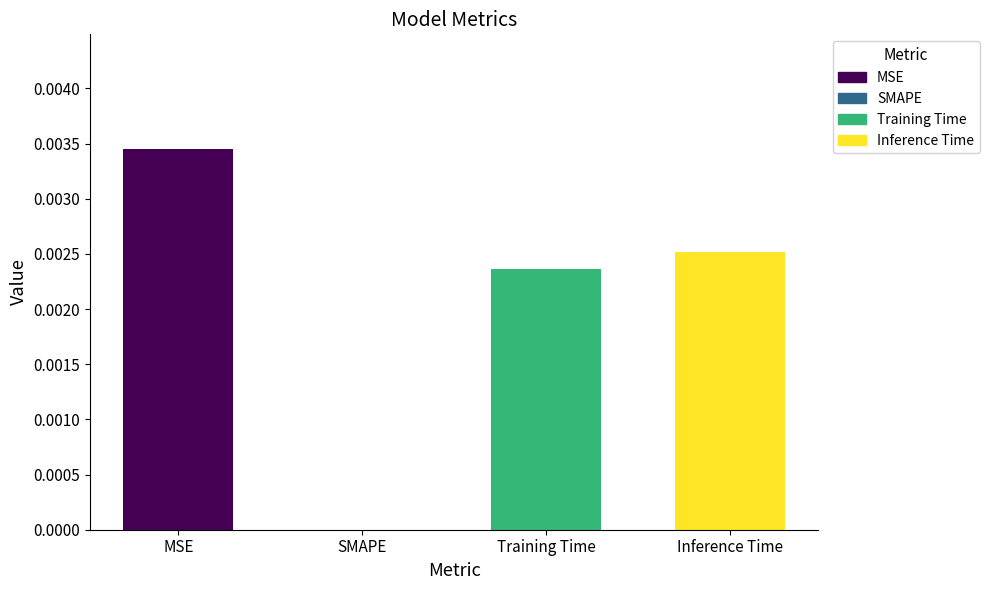

True or false: the data shows 0.0 at MSE.

True